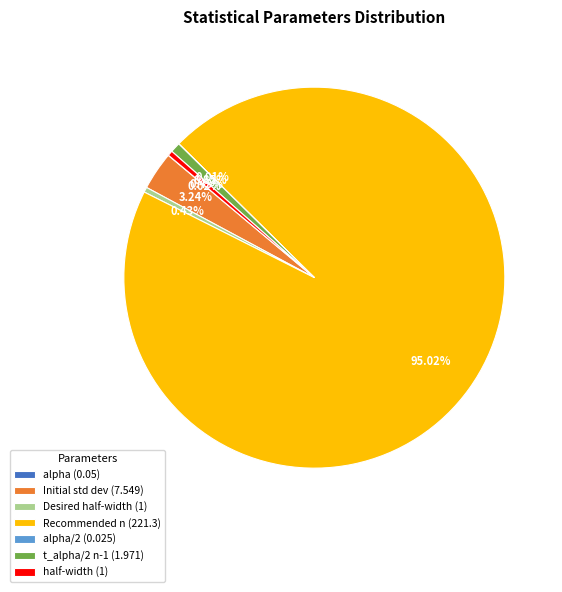

Is there a majority slice in this chart?

Yes